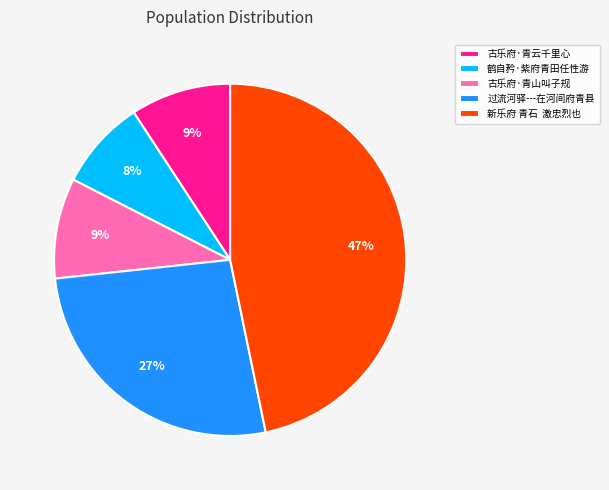

Is there a majority slice in this chart?

No